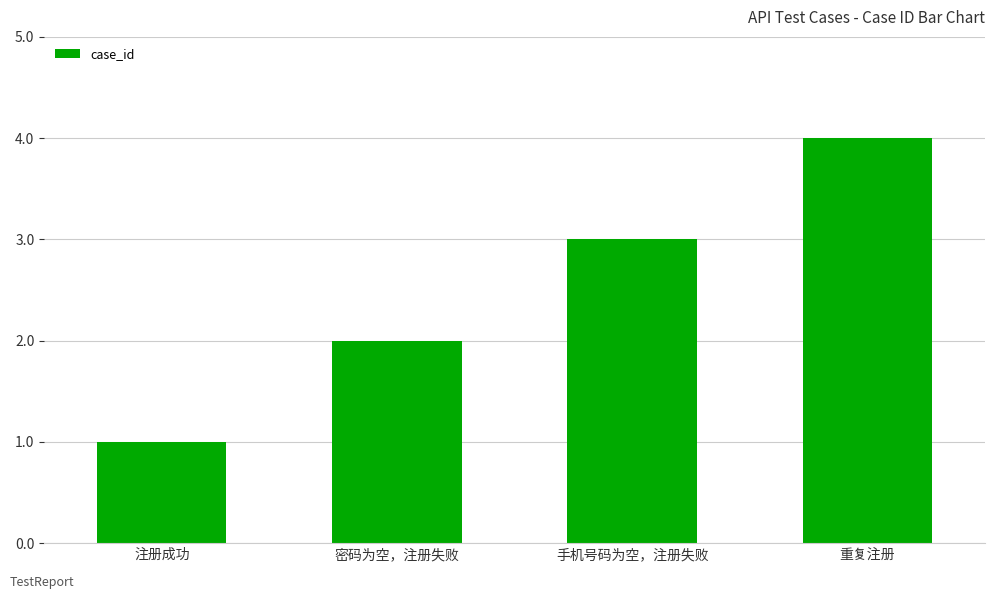

Reading right to left, transcribe all the data shown in this chart.

4	3	2	1